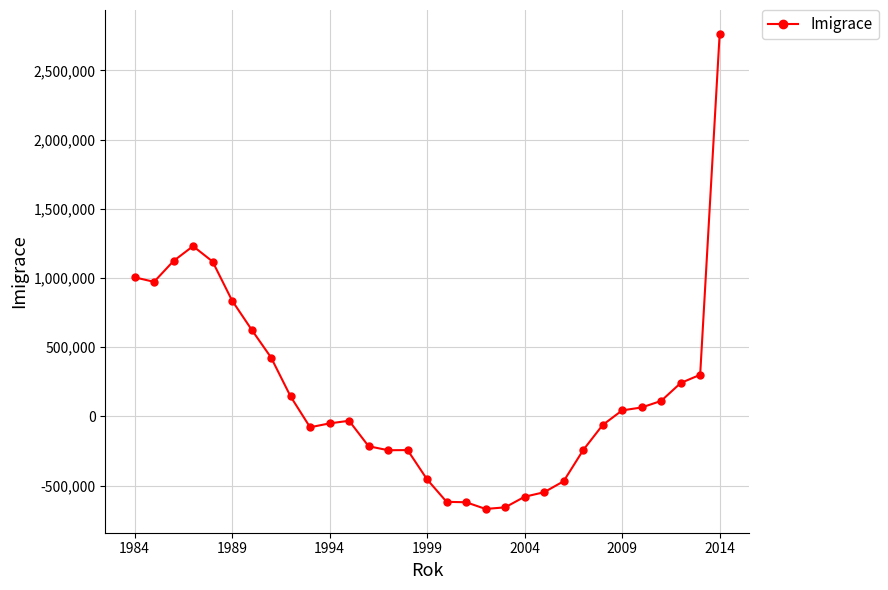

True or false: there are more than 0 points higher than both neighbors.

True